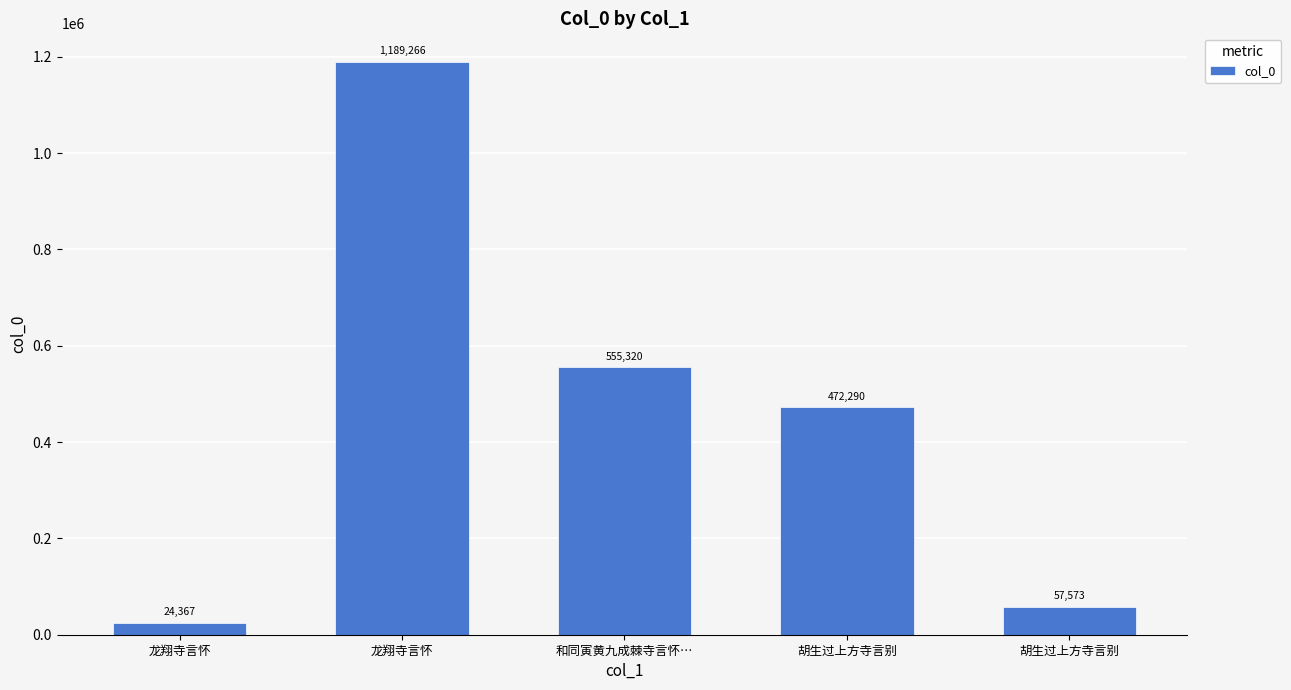

Are the bars horizontal?

No